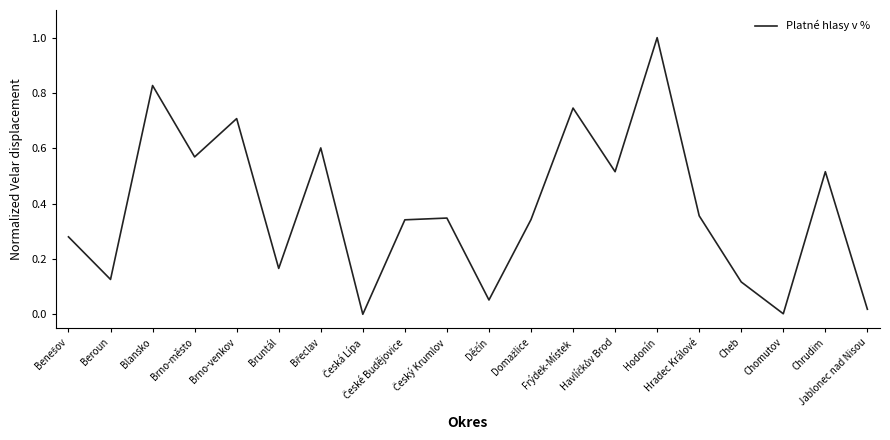

What is the greatest value displayed?

1.0